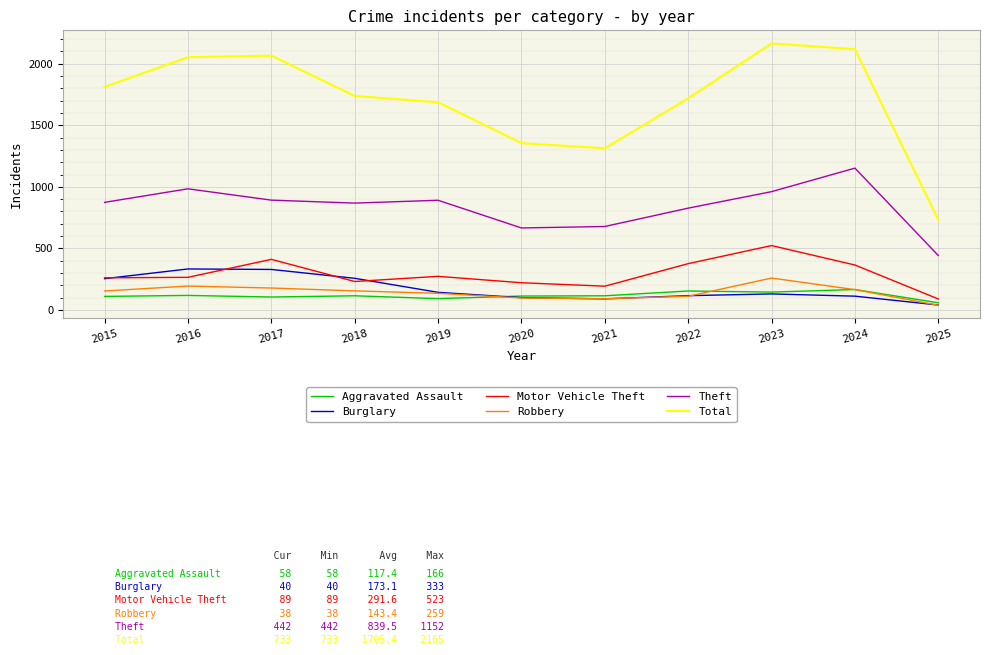

Which series changed the most between 2019 and 2020?

Total